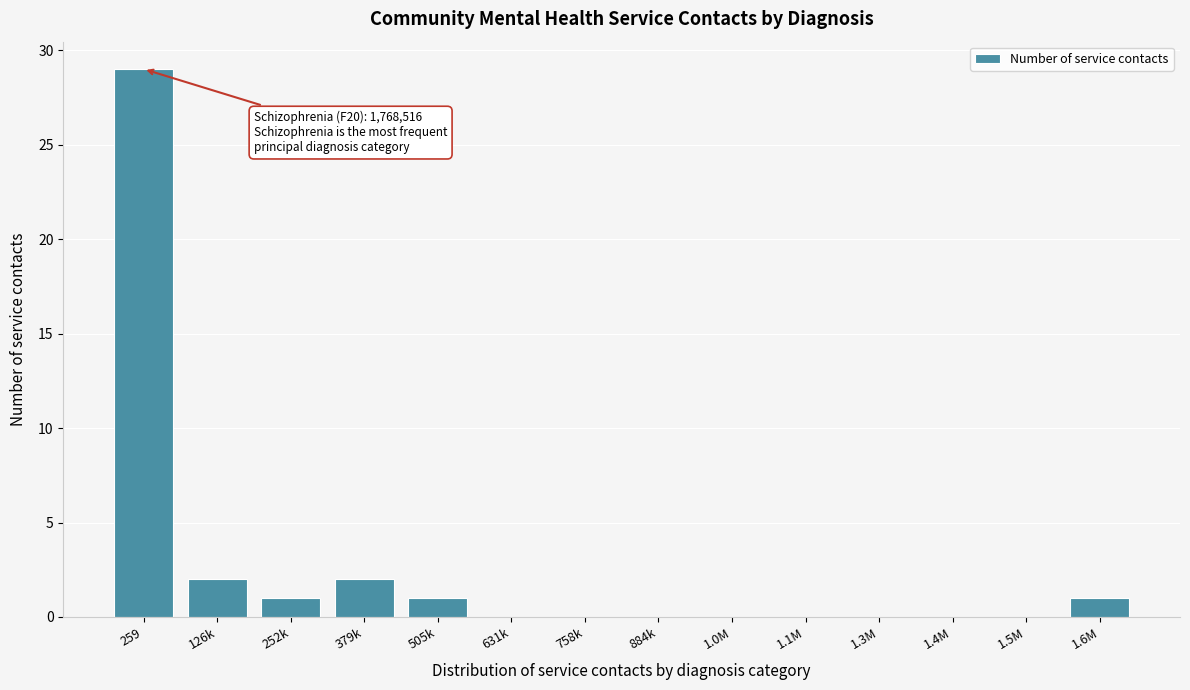

Reading left to right, transcribe all the data shown in this chart.

259=29	126k=2	252k=1	379k=2	505k=1	631k=0	758k=0	884k=0	1.0M=0	1.1M=0	1.3M=0	1.4M=0	1.5M=0	1.6M=1